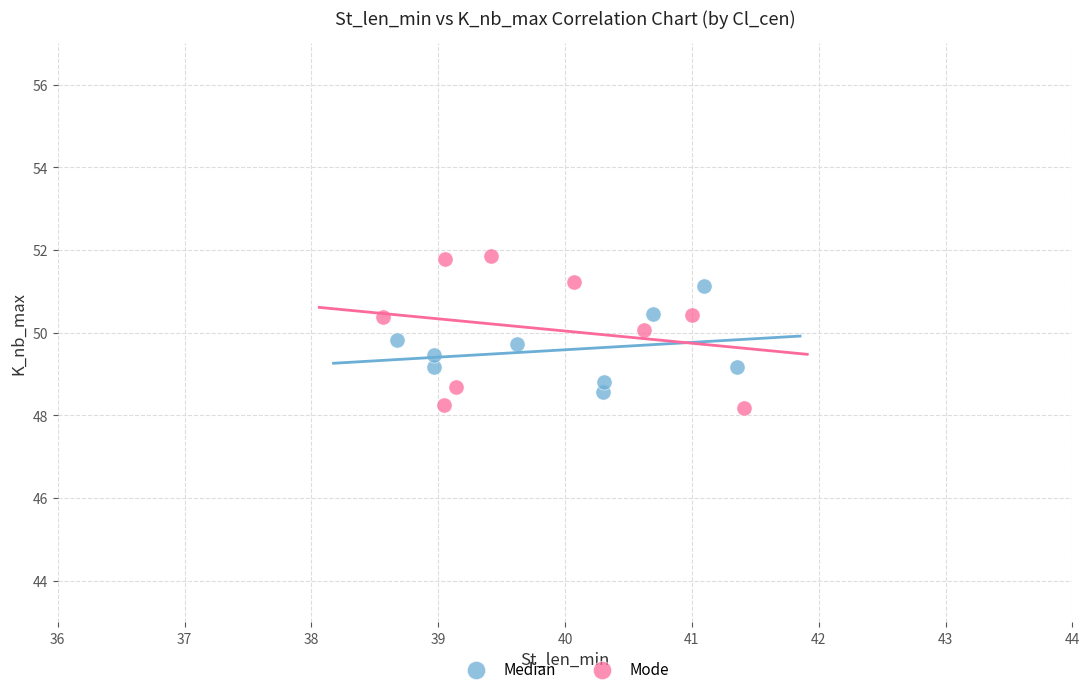

Which series reaches the maximum Y coordinate?

Mode